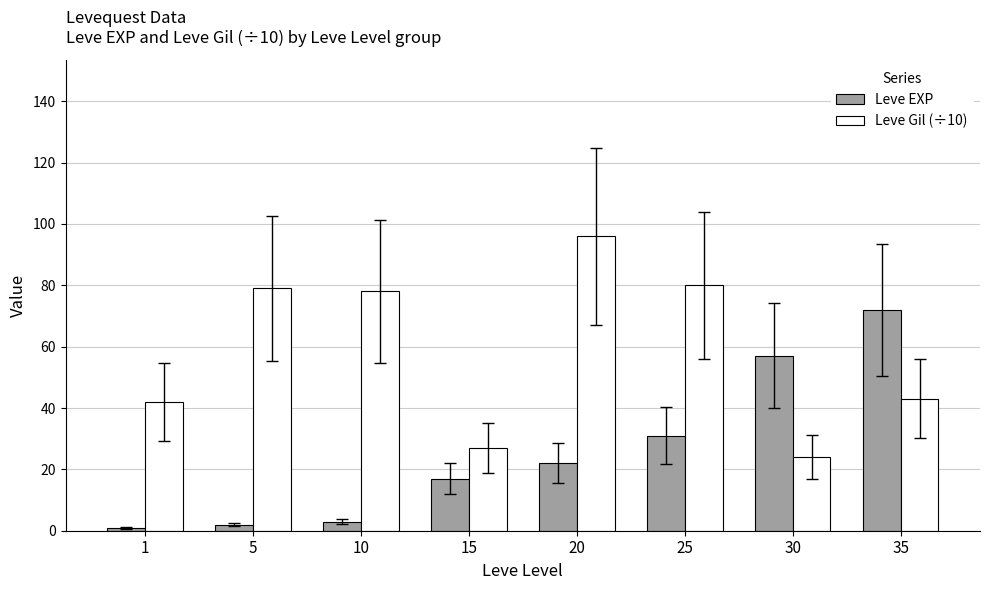

Reading left to right, extract all data points from this chart.

Leve EXP: 1=1	5=2	10=3	15=17	20=22	25=31	30=57	35=72
Leve Gil (÷10): 1=42	5=79	10=78	15=27	20=96	25=80	30=24	35=43